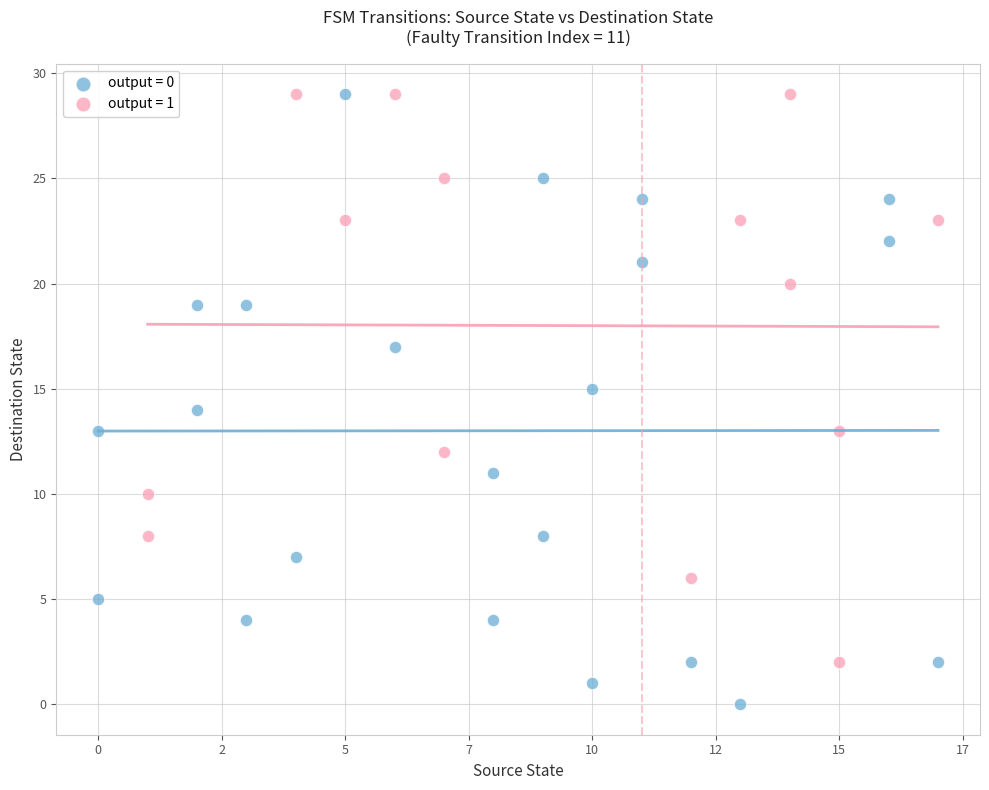

Which series contains the lowest Y value?

output = 0